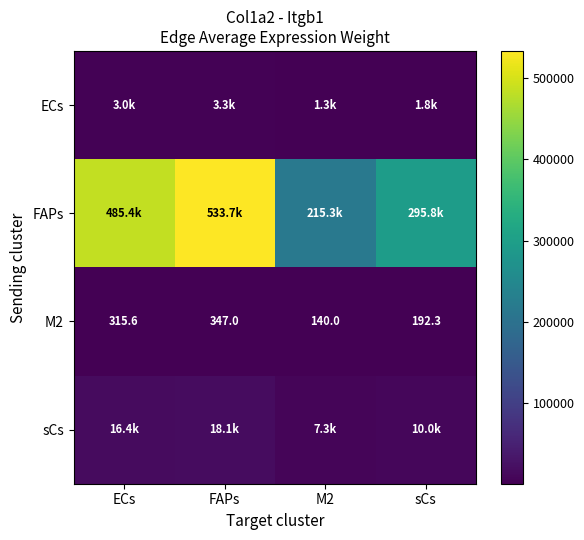

At which label is M2 closest to 243?

sCs